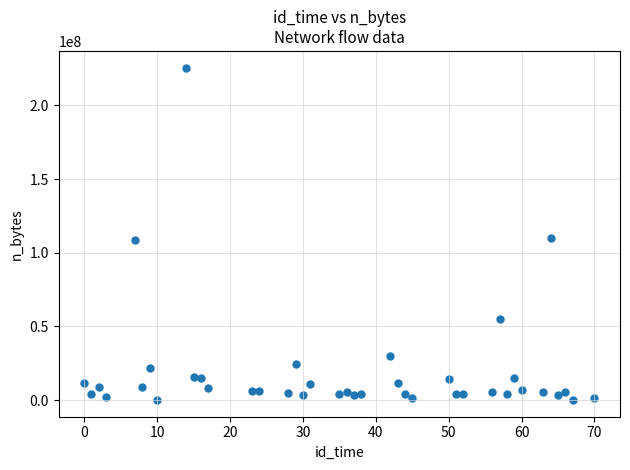

What is the range of X values (max minus min)?

70